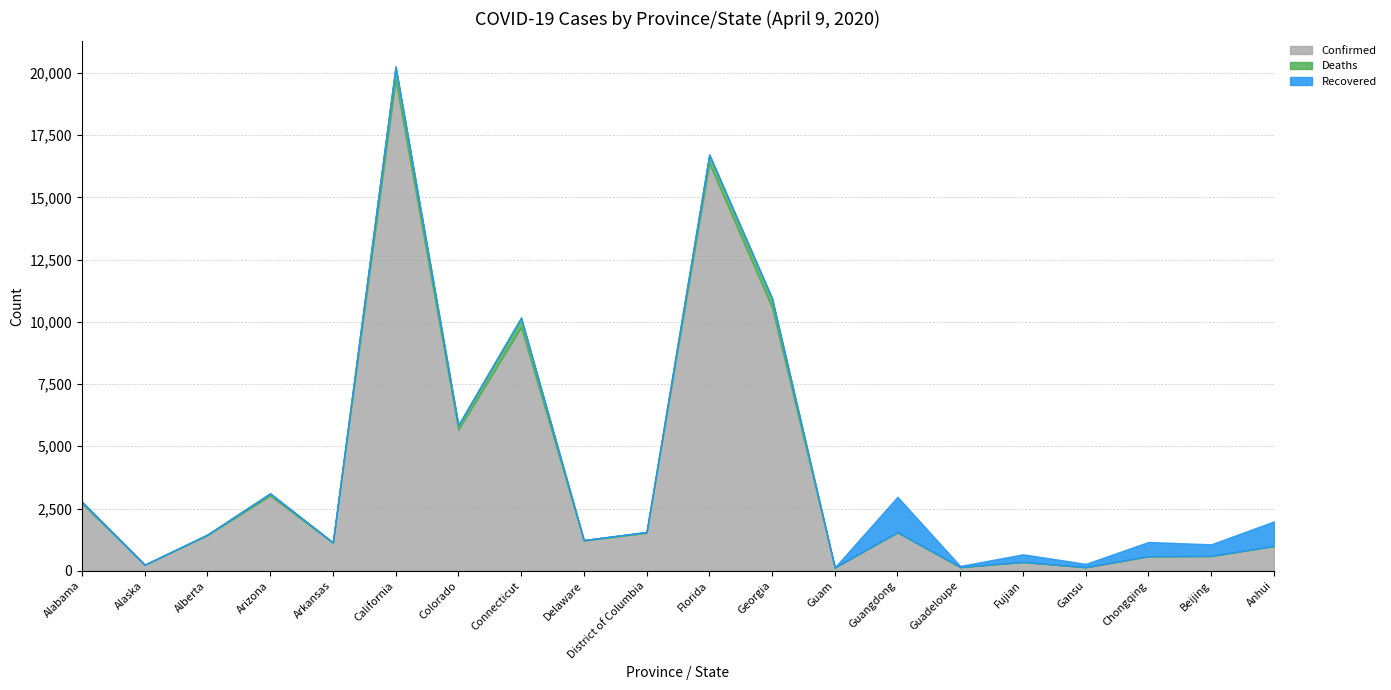

How many values in the Confirmed series exceed 1423?

9